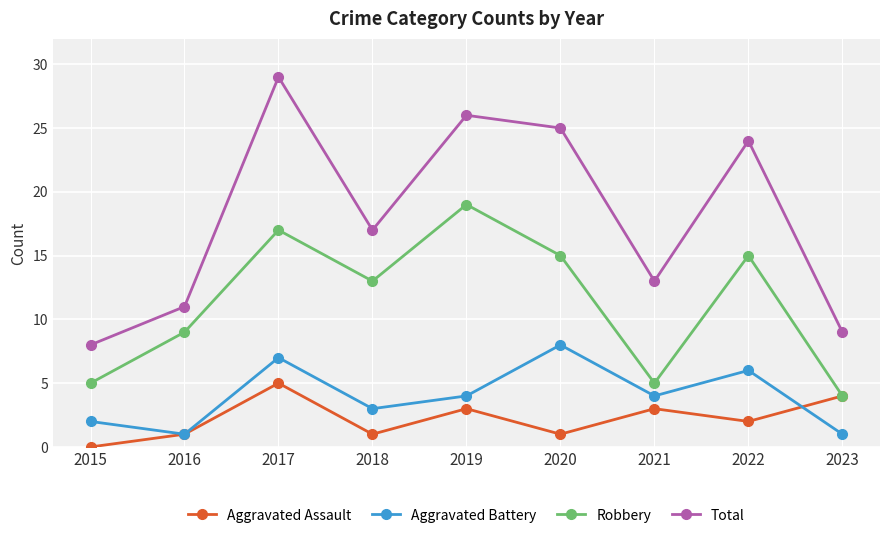

What is the sum of the Aggravated Battery values at 2023 and 2017?

8